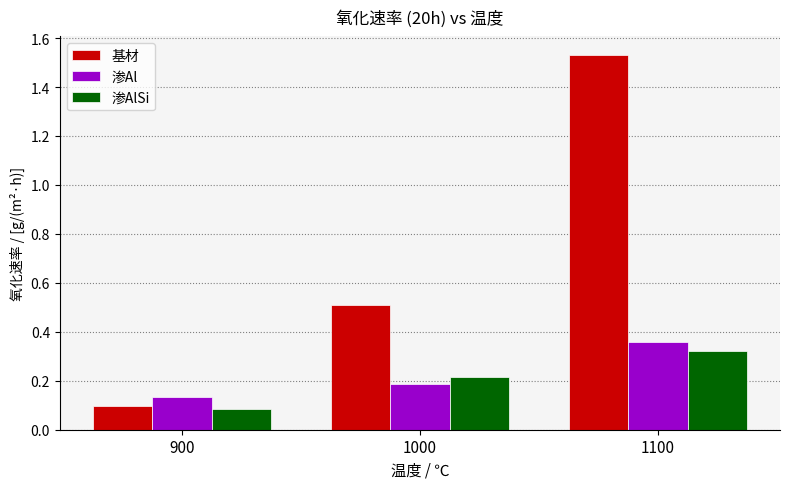

Rank the categories by 基材 value from highest to lowest.

1100, 1000, 900